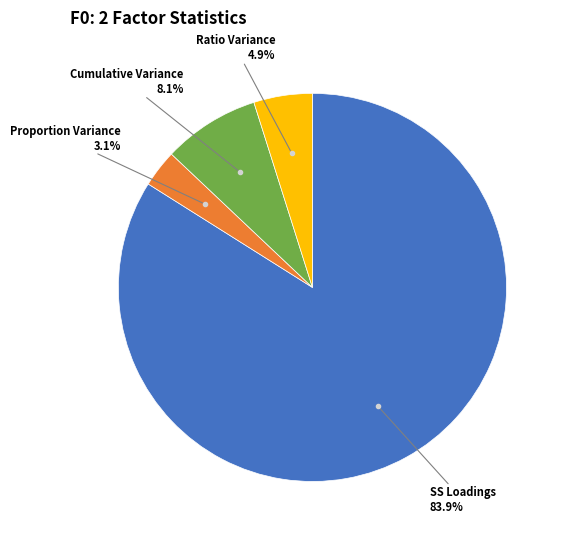

How many slices are in this pie chart?

4